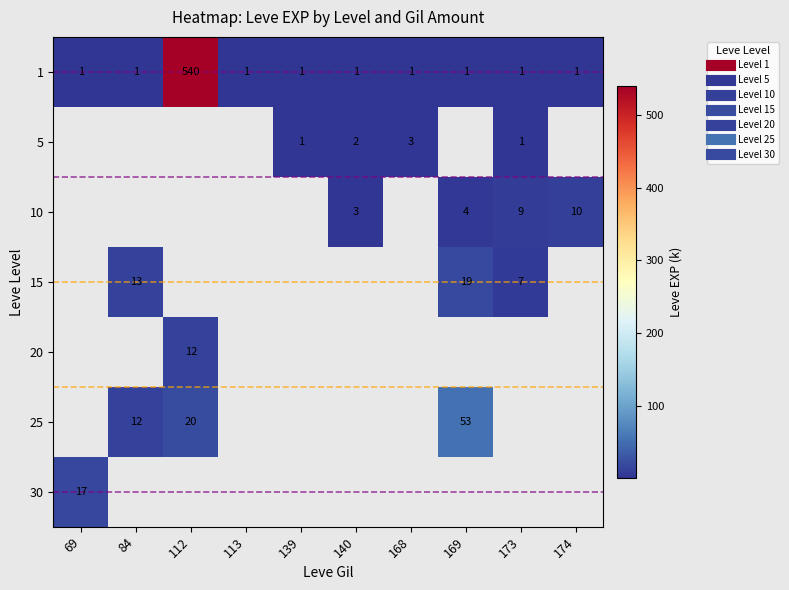

What is the total value across all series at 140?

6